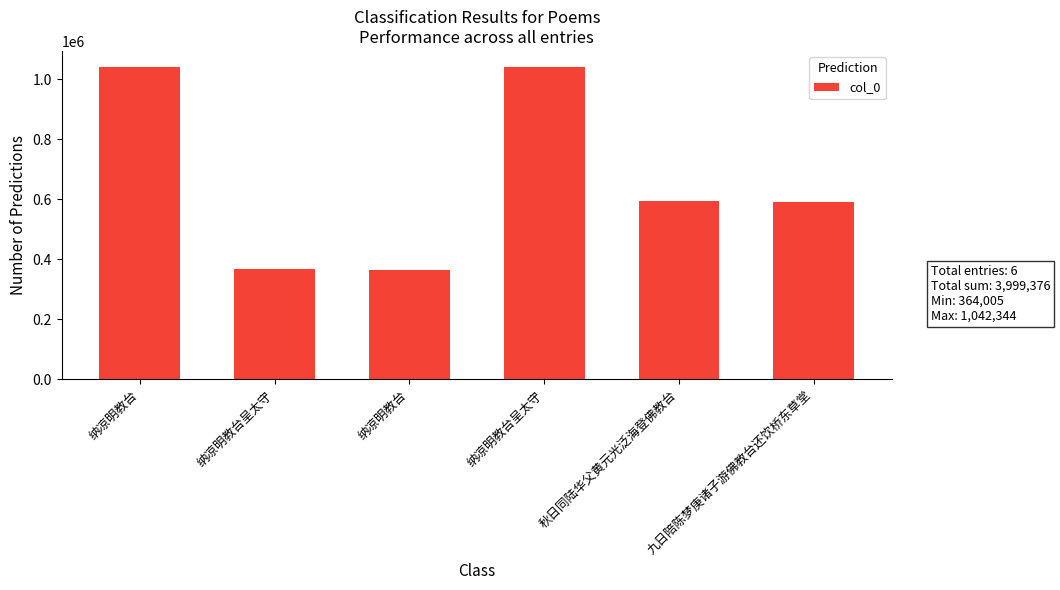

Reading left to right, transcribe all the data shown in this chart.

纳凉明教台=1042344	纳凉明教台呈太守=366647	纳凉明教台=364005	纳凉明教台呈太守=1041948	秋日同陆华父黄元光泛海登佛教台=593088	九日陪陈梦庚诸子游佛教台还饮桥东草堂=591344